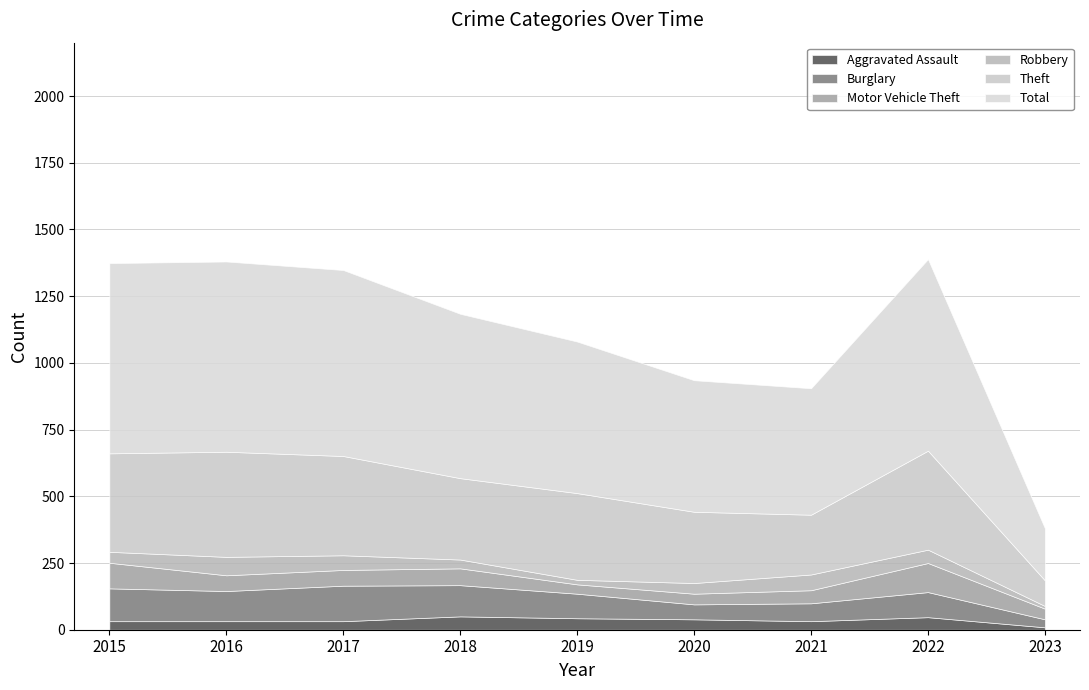

What is the difference between the Total values at 2021 and 2017?

223